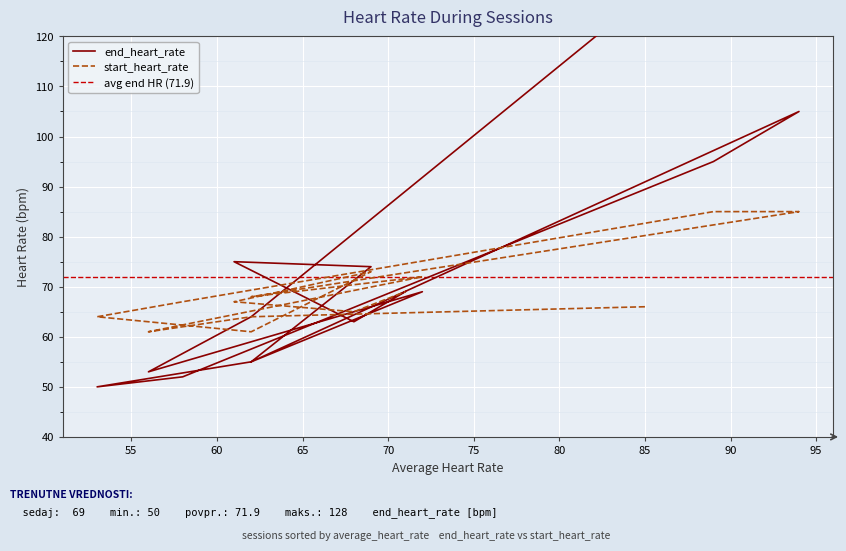

Which series changed the most between 94 and 69?

end_heart_rate